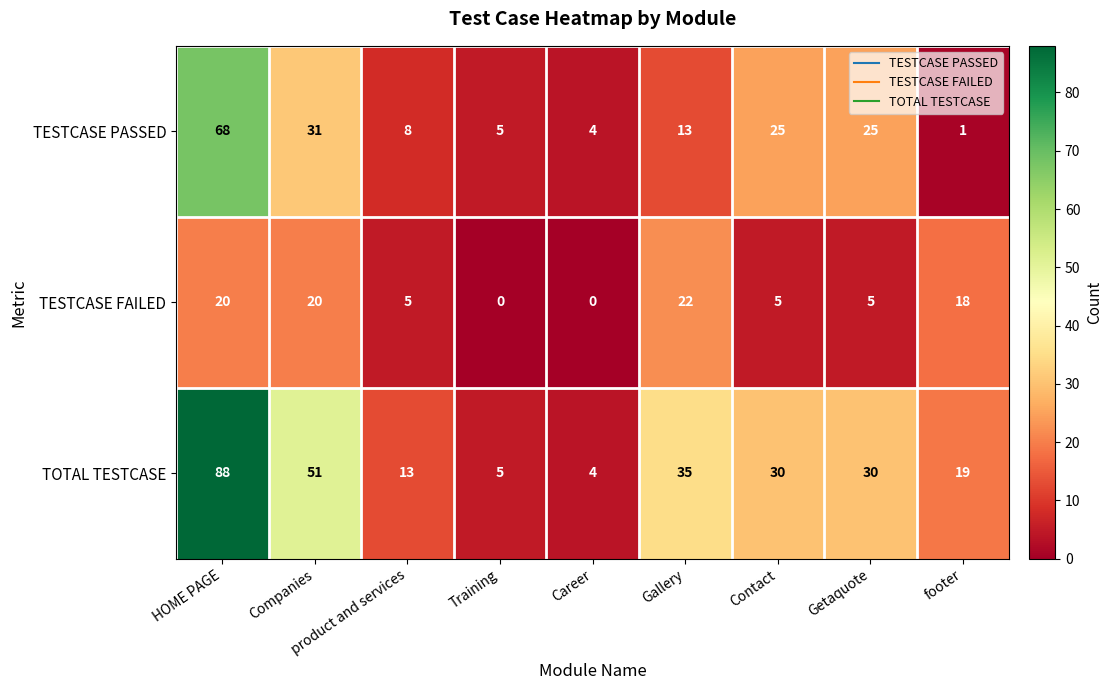

Between Companies and Gallery, which series saw the biggest shift?

TESTCASE PASSED